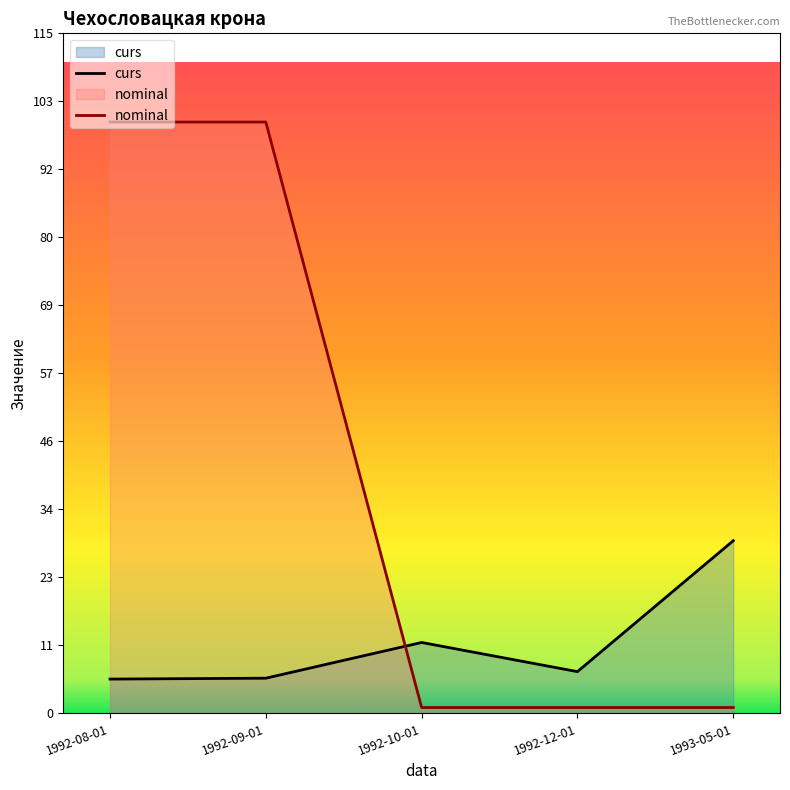

What are all the series names shown in the legend?

curs, nominal